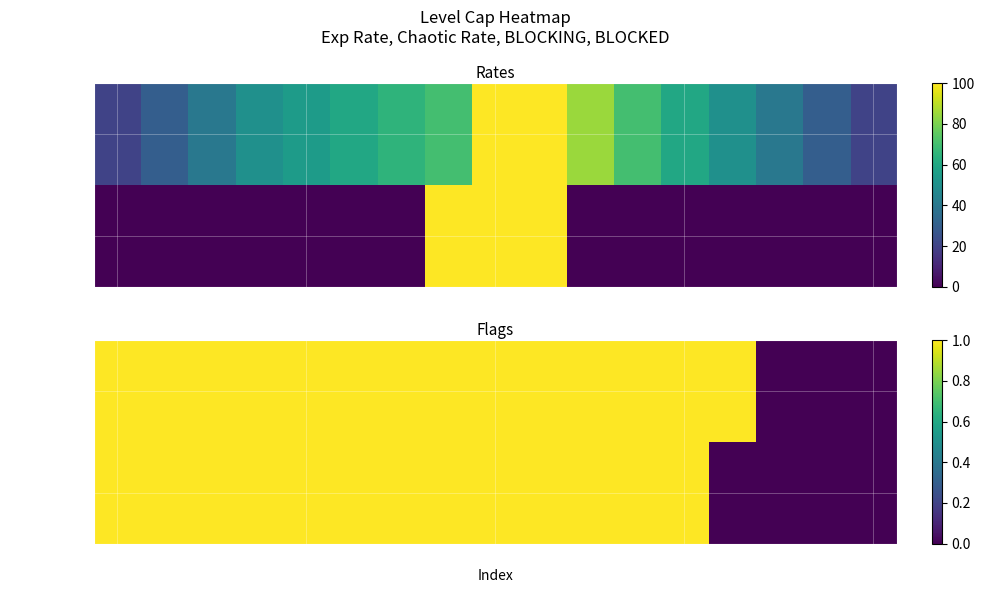

Which series has the largest total across all categories?

BLOCKING